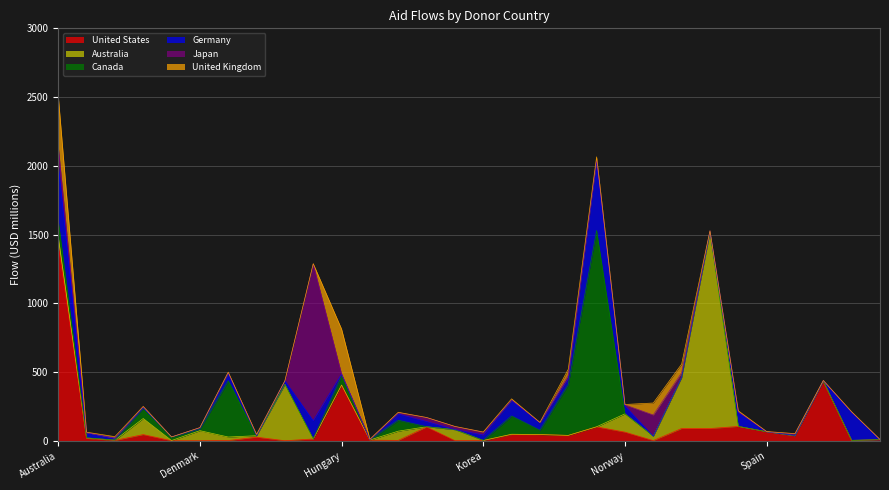

Which series has the largest total across all categories?

United States